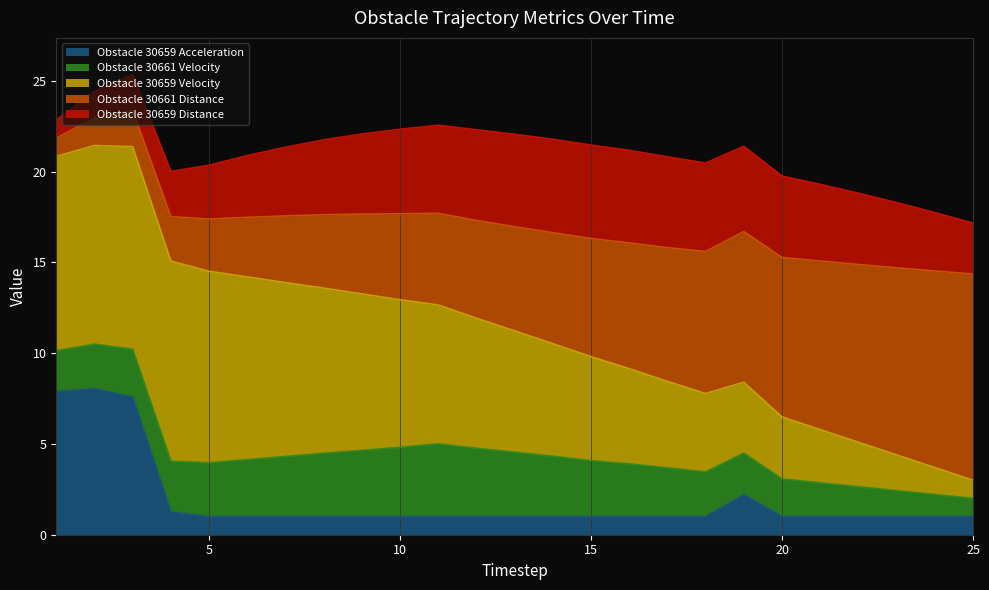

Between 19 and 9, which is larger?

19